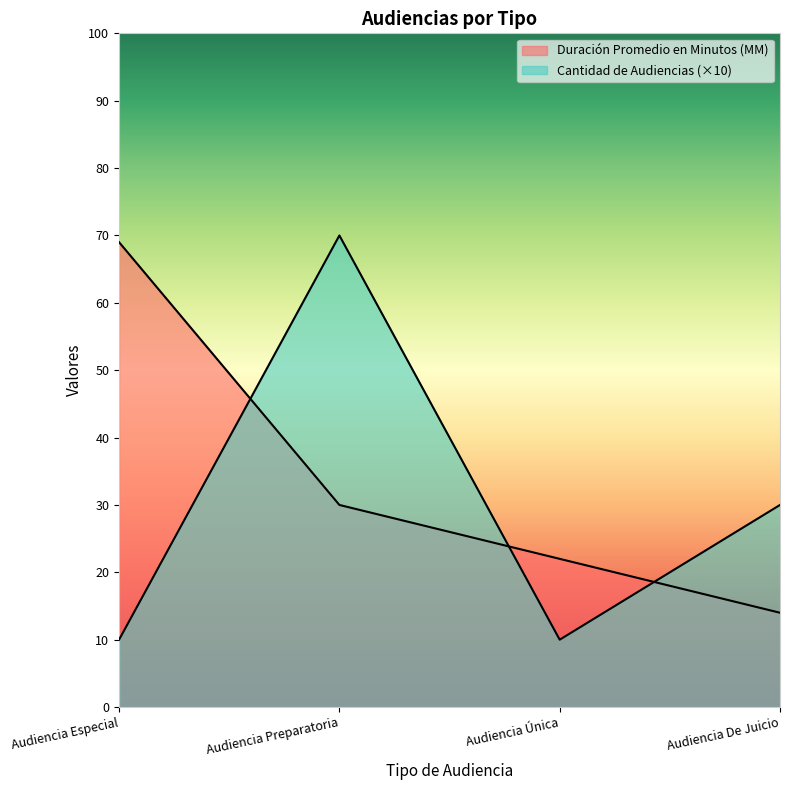

What value does the Duración Promedio en Minutos (MM) series have at Audiencia Especial, to the nearest 10?

70